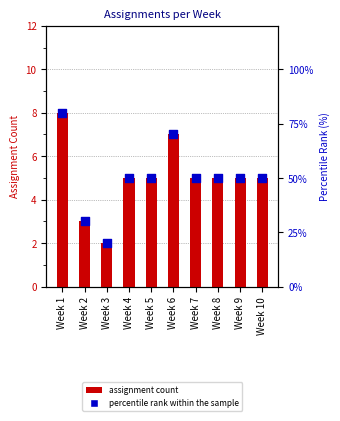

Which series reaches the minimum Y coordinate?

Number of Assignments